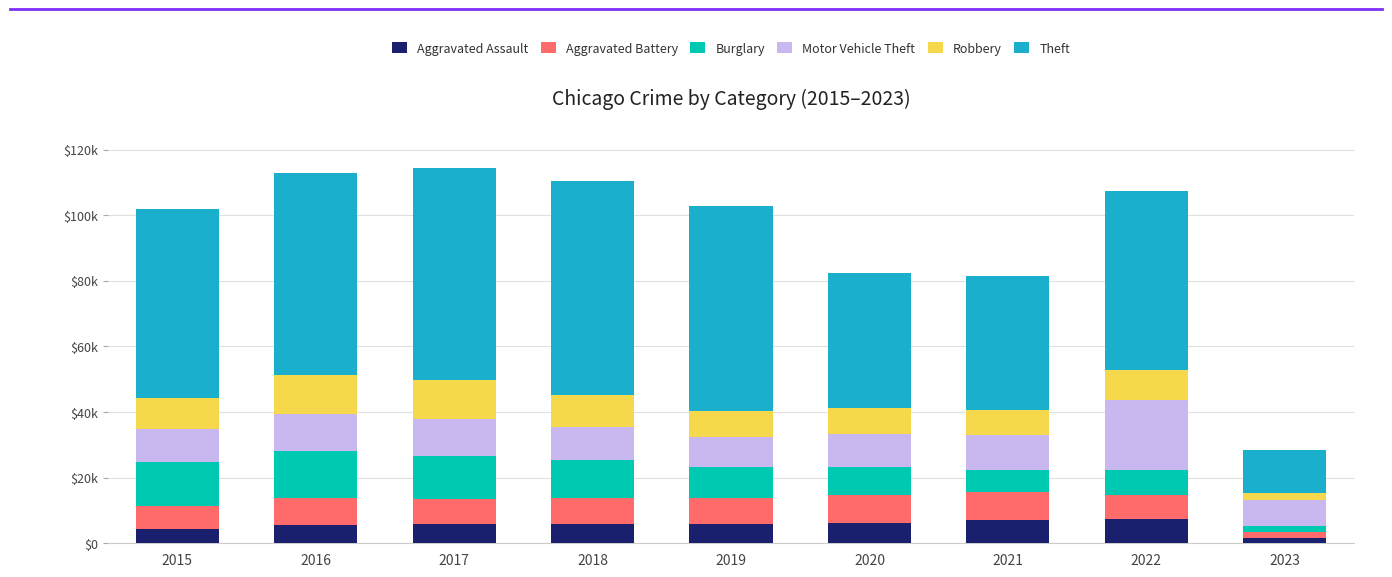

Are the bars horizontal?

No